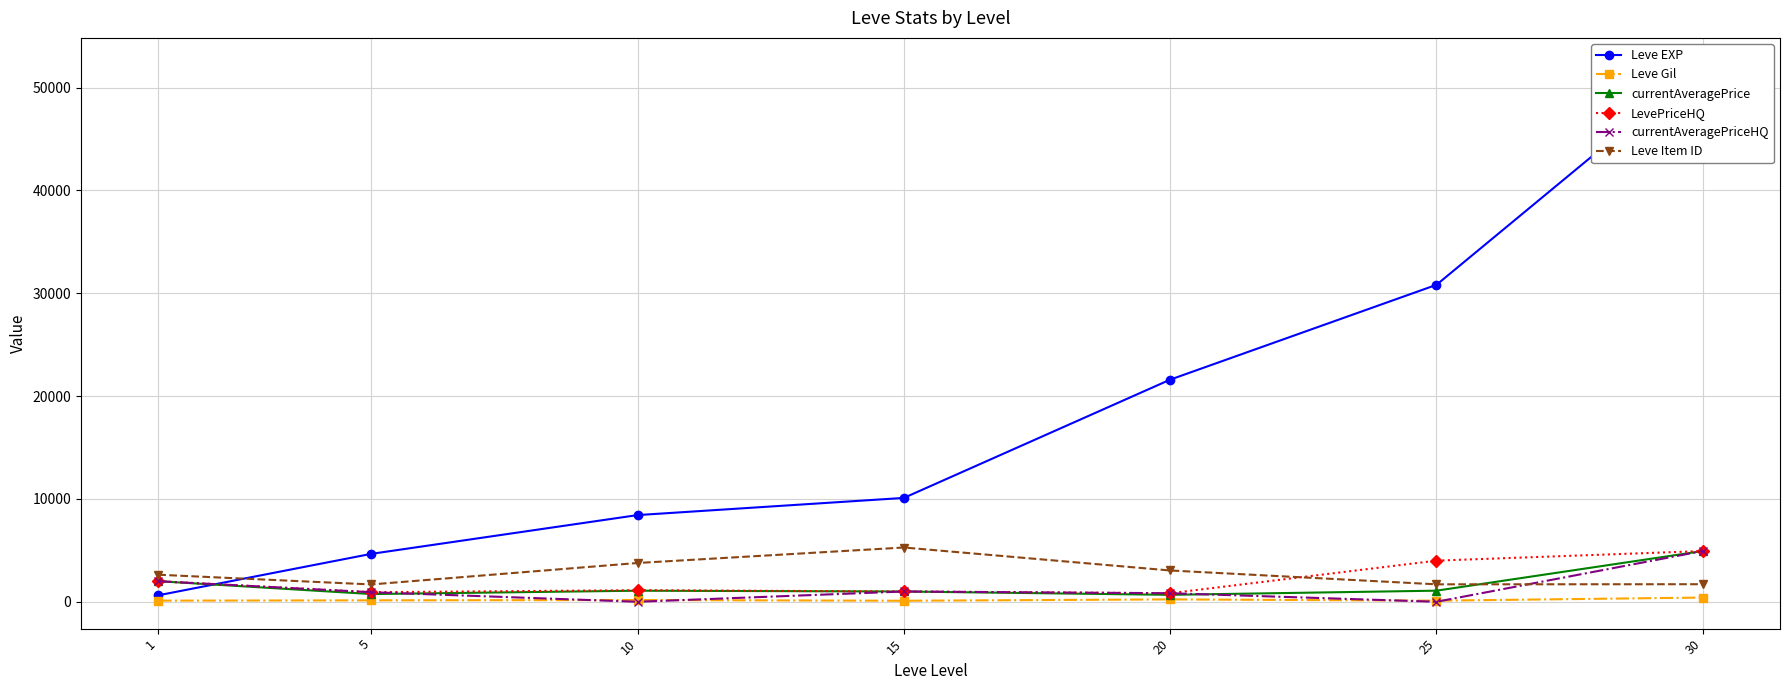

Which series has the largest total across all categories?

Leve EXP